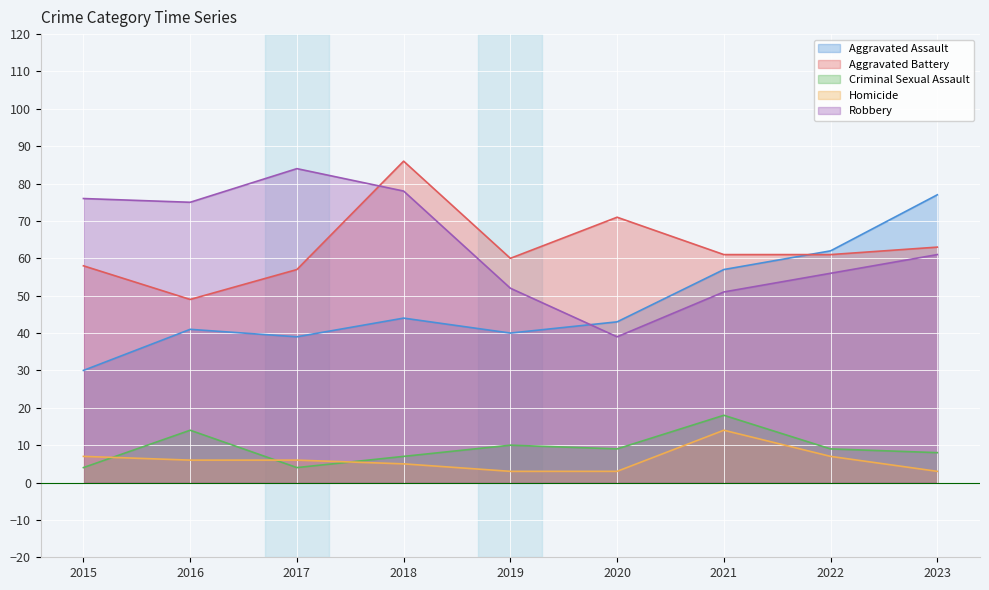

What is the difference between the highest and lowest values at 2016?

69